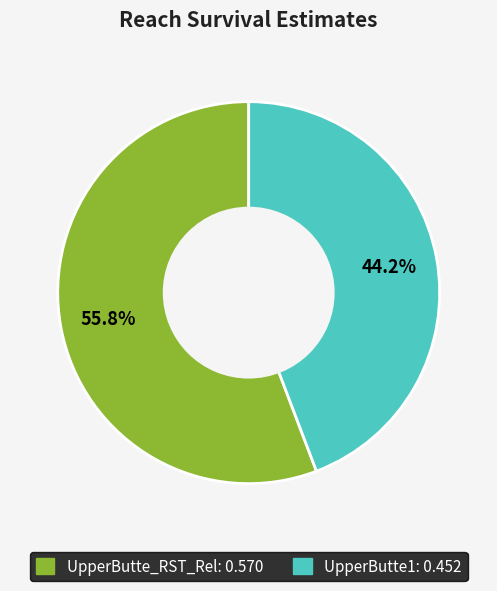

To the nearest percent, what is the average slice percentage?

50%